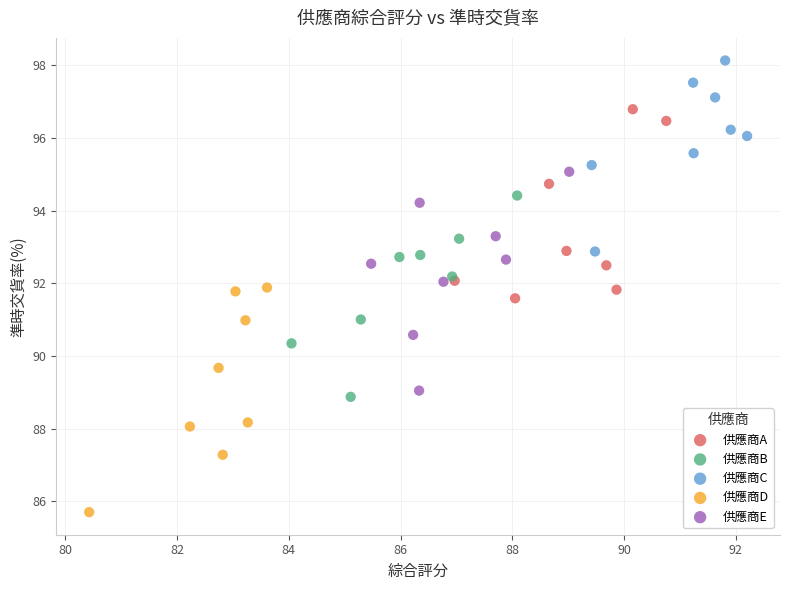

Which series contains the lowest Y value?

供應商D